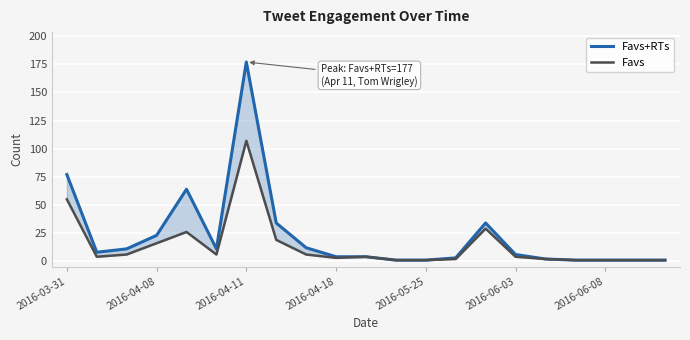

What is the label of the 18th point from the right?

2016-04-08